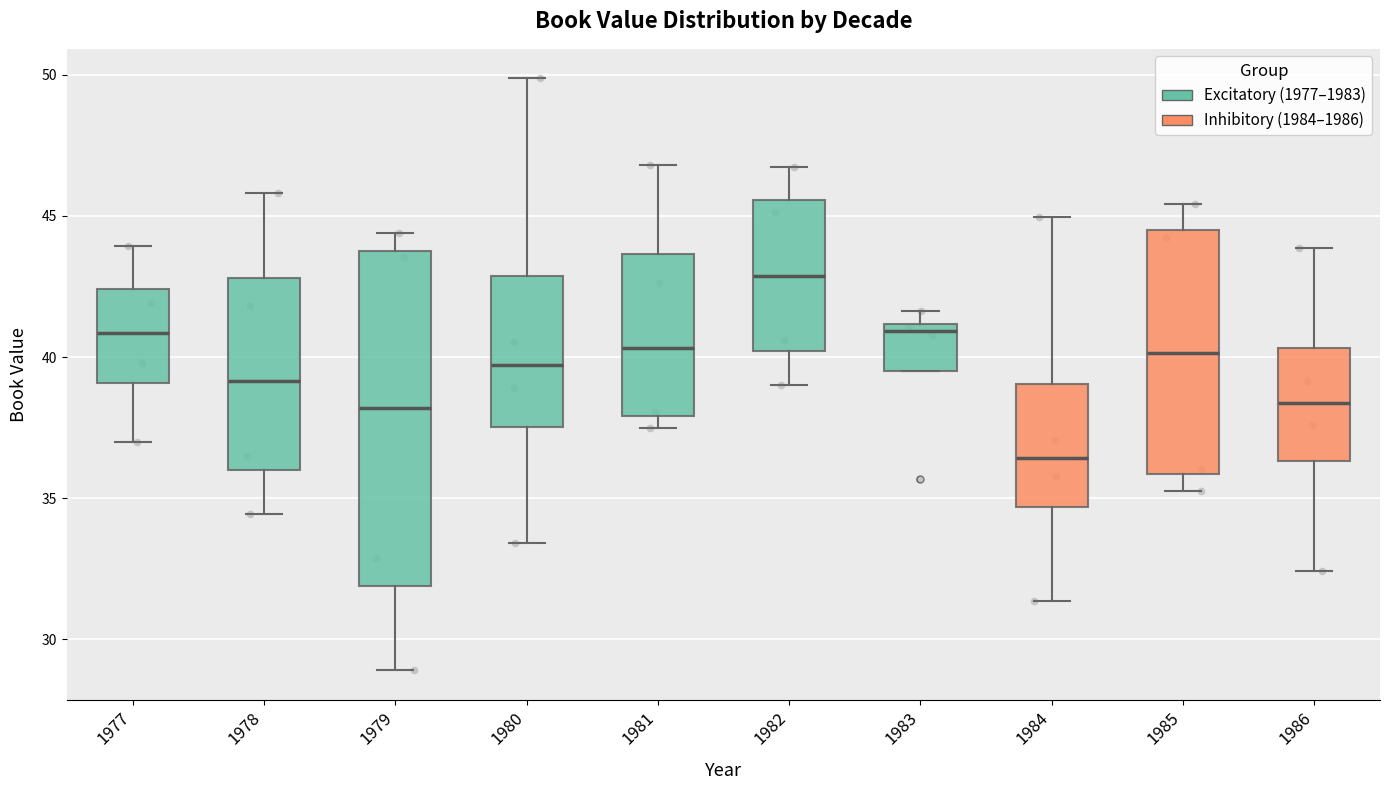

Which box has the highest median line?

1982